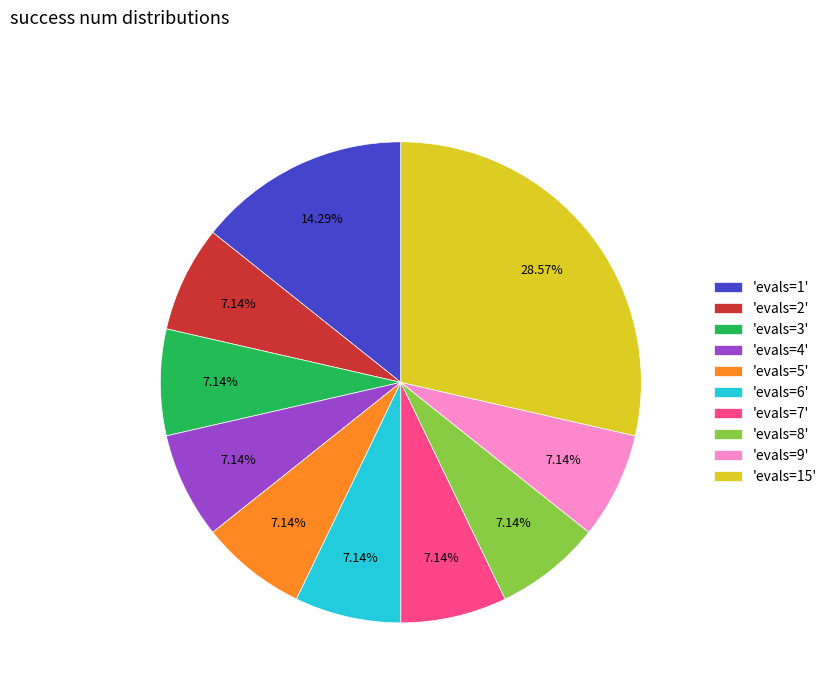

Between 'evals=7' and 'evals=15', which is larger?

'evals=15'